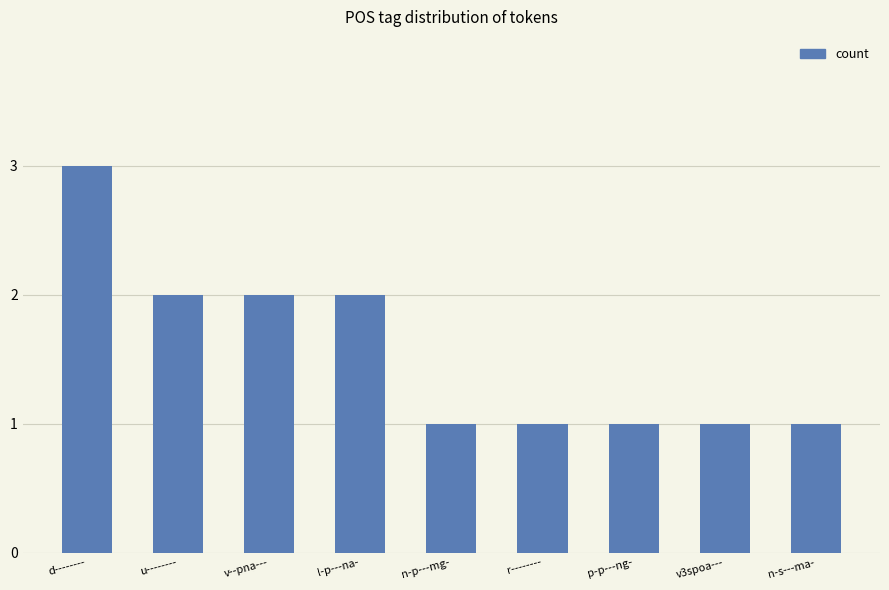

What is the sum of all values?

14